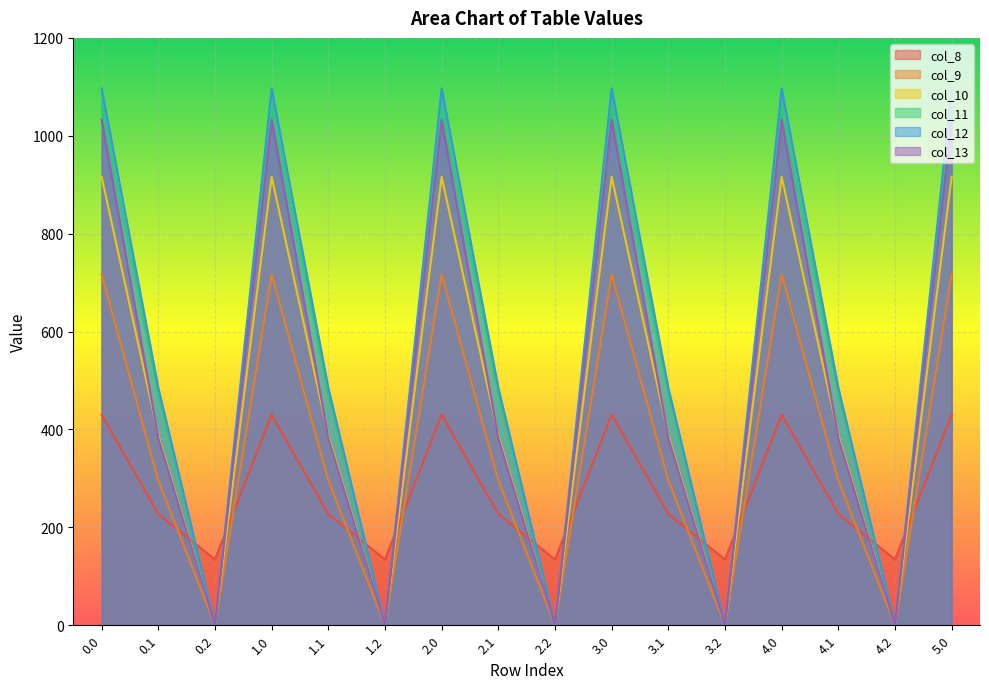

At which category does col_8 reach its first local peak?

1.0